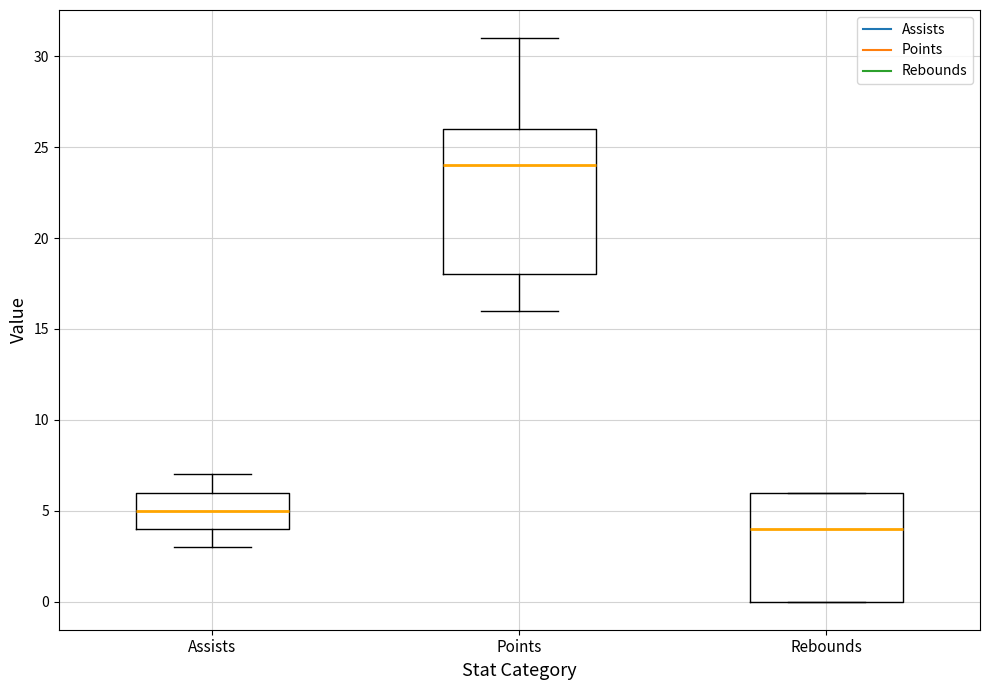

Which box has the lowest median line?

Rebounds